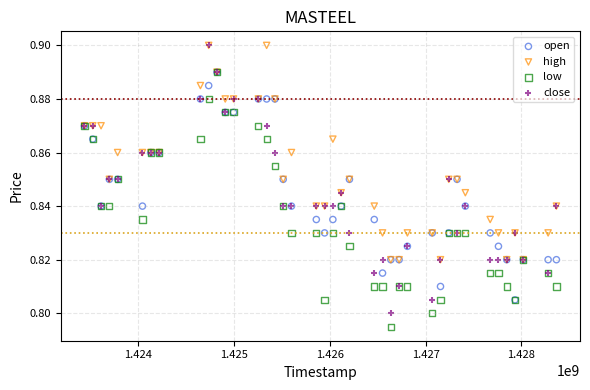

What are all the series names shown in the legend?

open, high, low, close